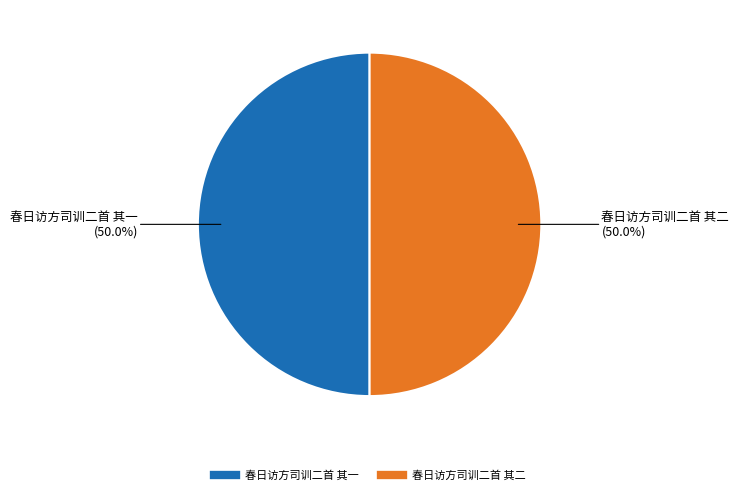

Combined, do 春日访方司训二首 其二 and 春日访方司训二首 其一 account for over 50%?

Yes